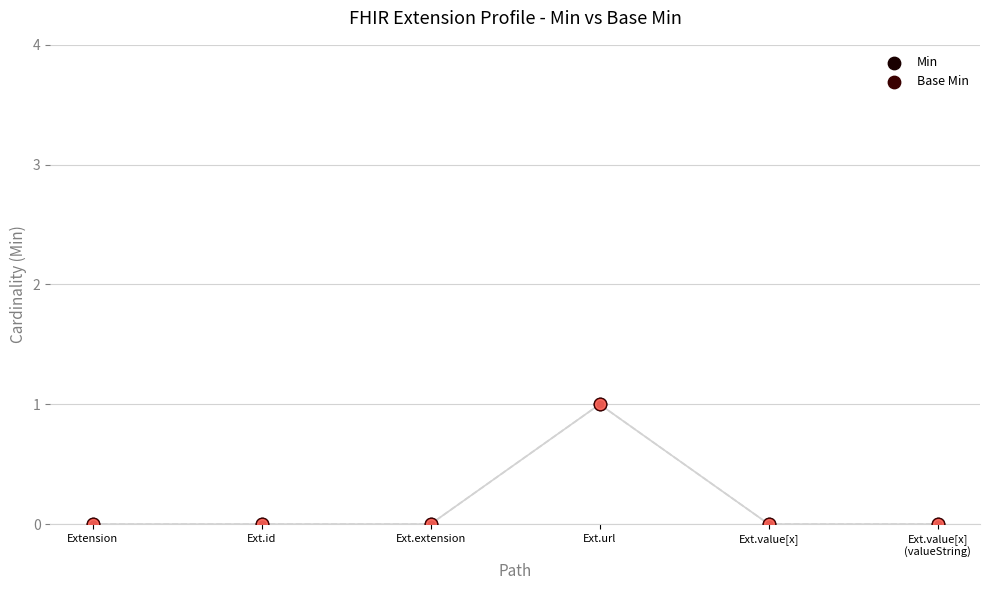

Is the value of Base Min at Ext.id greater than the value of Min at Ext.extension?

No